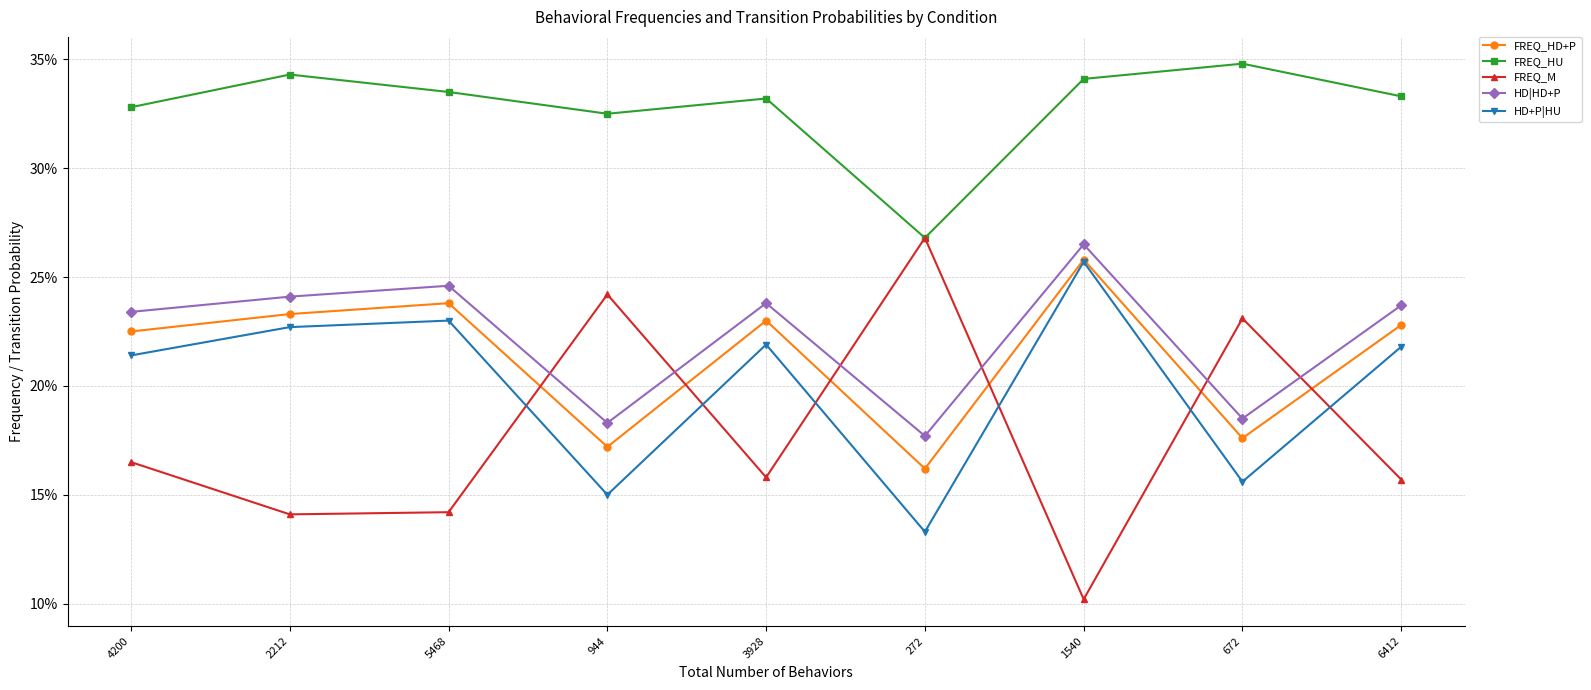

At which category does FREQ_M reach its first local valley?

2212